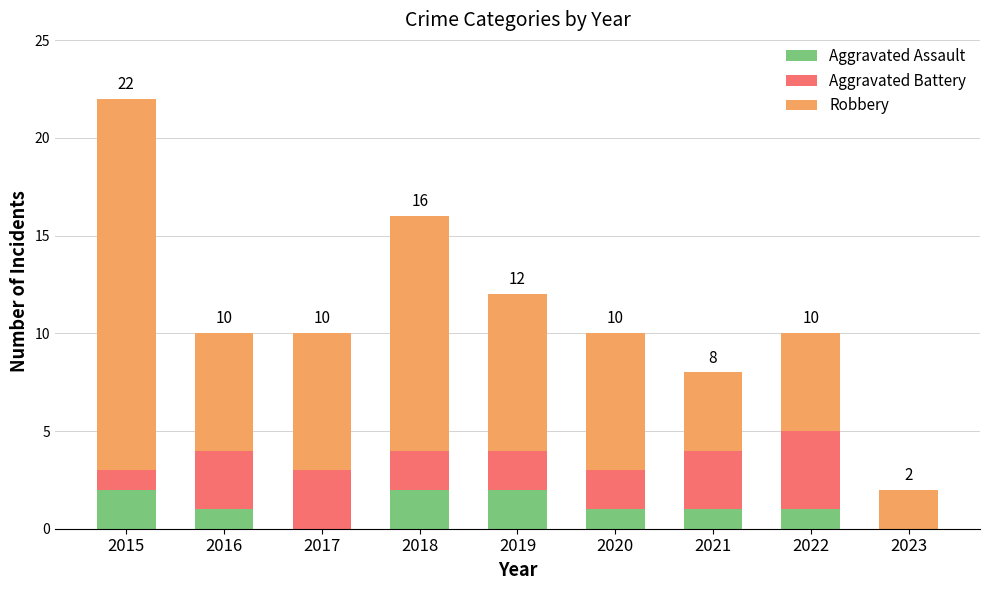

The Aggravated Assault series shows 1 at 2016. True or false?

True